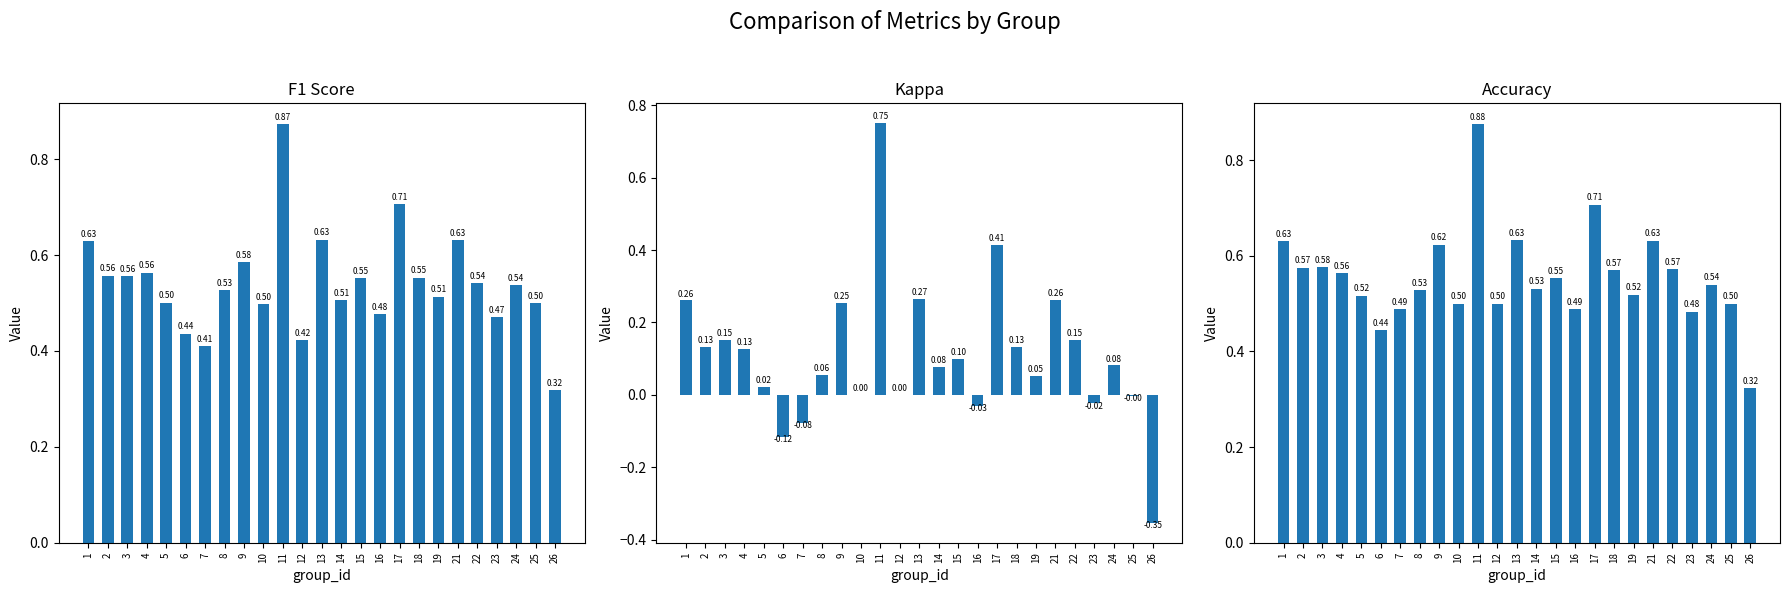

Which series has the widest spread of values?

kappa